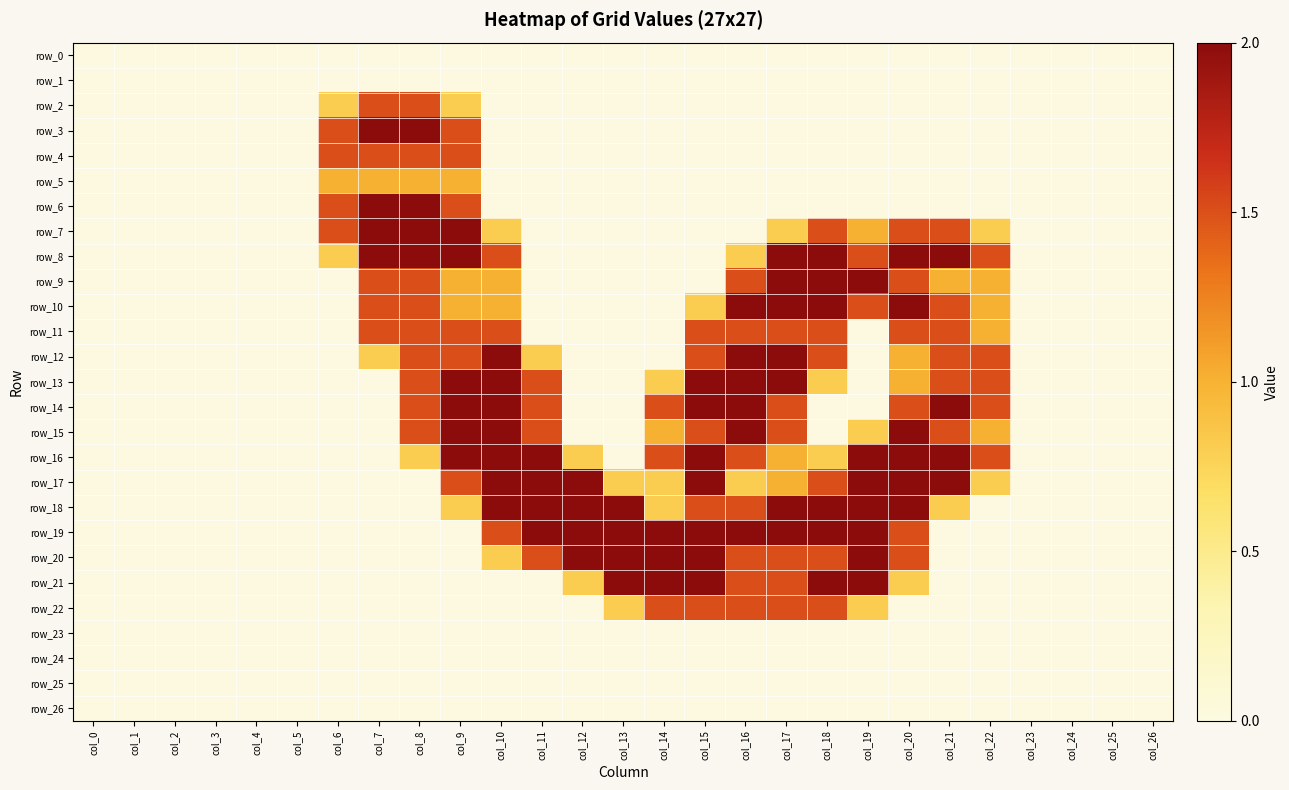

Reading right to left, what are all the values shown in this chart?

row_0: 0.0	0.0	0.0	0.0	0.0	0.0	0.0	0.0	0.0	0.0	0.0	0.0	0.0	0.0	0.0	0.0	0.0	0.0	0.0	0.0	0.0	0.0	0.0	0.0	0.0	0.0	0.0
row_1: 0.0	0.0	0.0	0.0	0.0	0.0	0.0	0.0	0.0	0.0	0.0	0.0	0.0	0.0	0.0	0.0	0.0	0.0	0.0	0.0	0.0	0.0	0.0	0.0	0.0	0.0	0.0
row_2: 0.0	0.0	0.0	0.0	0.0	0.0	0.0	0.0	0.0	0.0	0.0	0.0	0.0	0.0	0.0	0.0	0.0	0.8	1.5	1.5	0.8	0.0	0.0	0.0	0.0	0.0	0.0
row_3: 0.0	0.0	0.0	0.0	0.0	0.0	0.0	0.0	0.0	0.0	0.0	0.0	0.0	0.0	0.0	0.0	0.0	1.5	2.0	2.0	1.5	0.0	0.0	0.0	0.0	0.0	0.0
row_4: 0.0	0.0	0.0	0.0	0.0	0.0	0.0	0.0	0.0	0.0	0.0	0.0	0.0	0.0	0.0	0.0	0.0	1.5	1.5	1.5	1.5	0.0	0.0	0.0	0.0	0.0	0.0
row_5: 0.0	0.0	0.0	0.0	0.0	0.0	0.0	0.0	0.0	0.0	0.0	0.0	0.0	0.0	0.0	0.0	0.0	1.0	1.0	1.0	1.0	0.0	0.0	0.0	0.0	0.0	0.0
row_6: 0.0	0.0	0.0	0.0	0.0	0.0	0.0	0.0	0.0	0.0	0.0	0.0	0.0	0.0	0.0	0.0	0.0	1.5	2.0	2.0	1.5	0.0	0.0	0.0	0.0	0.0	0.0
row_7: 0.0	0.0	0.0	0.0	0.8	1.5	1.5	1.0	1.5	0.8	0.0	0.0	0.0	0.0	0.0	0.0	0.8	2.0	2.0	2.0	1.5	0.0	0.0	0.0	0.0	0.0	0.0
row_8: 0.0	0.0	0.0	0.0	1.5	2.0	2.0	1.5	2.0	2.0	0.8	0.0	0.0	0.0	0.0	0.0	1.5	2.0	2.0	2.0	0.8	0.0	0.0	0.0	0.0	0.0	0.0
row_9: 0.0	0.0	0.0	0.0	1.0	1.0	1.5	2.0	2.0	2.0	1.5	0.0	0.0	0.0	0.0	0.0	1.0	1.0	1.5	1.5	0.0	0.0	0.0	0.0	0.0	0.0	0.0
row_10: 0.0	0.0	0.0	0.0	1.0	1.5	2.0	1.5	2.0	2.0	2.0	0.8	0.0	0.0	0.0	0.0	1.0	1.0	1.5	1.5	0.0	0.0	0.0	0.0	0.0	0.0	0.0
row_11: 0.0	0.0	0.0	0.0	1.0	1.5	1.5	0.0	1.5	1.5	1.5	1.5	0.0	0.0	0.0	0.0	1.5	1.5	1.5	1.5	0.0	0.0	0.0	0.0	0.0	0.0	0.0
row_12: 0.0	0.0	0.0	0.0	1.5	1.5	1.0	0.0	1.5	2.0	2.0	1.5	0.0	0.0	0.0	0.8	2.0	1.5	1.5	0.8	0.0	0.0	0.0	0.0	0.0	0.0	0.0
row_13: 0.0	0.0	0.0	0.0	1.5	1.5	1.0	0.0	0.8	2.0	2.0	2.0	0.8	0.0	0.0	1.5	2.0	2.0	1.5	0.0	0.0	0.0	0.0	0.0	0.0	0.0	0.0
row_14: 0.0	0.0	0.0	0.0	1.5	2.0	1.5	0.0	0.0	1.5	2.0	2.0	1.5	0.0	0.0	1.5	2.0	2.0	1.5	0.0	0.0	0.0	0.0	0.0	0.0	0.0	0.0
row_15: 0.0	0.0	0.0	0.0	1.0	1.5	2.0	0.8	0.0	1.5	2.0	1.5	1.0	0.0	0.0	1.5	2.0	2.0	1.5	0.0	0.0	0.0	0.0	0.0	0.0	0.0	0.0
row_16: 0.0	0.0	0.0	0.0	1.5	2.0	2.0	2.0	0.8	1.0	1.5	2.0	1.5	0.0	0.8	2.0	2.0	2.0	0.8	0.0	0.0	0.0	0.0	0.0	0.0	0.0	0.0
row_17: 0.0	0.0	0.0	0.0	0.8	2.0	2.0	2.0	1.5	1.0	0.8	2.0	0.8	0.8	2.0	2.0	2.0	1.5	0.0	0.0	0.0	0.0	0.0	0.0	0.0	0.0	0.0
row_18: 0.0	0.0	0.0	0.0	0.0	0.8	2.0	2.0	2.0	2.0	1.5	1.5	0.8	2.0	2.0	2.0	2.0	0.8	0.0	0.0	0.0	0.0	0.0	0.0	0.0	0.0	0.0
row_19: 0.0	0.0	0.0	0.0	0.0	0.0	1.5	2.0	2.0	2.0	2.0	2.0	2.0	2.0	2.0	2.0	1.5	0.0	0.0	0.0	0.0	0.0	0.0	0.0	0.0	0.0	0.0
row_20: 0.0	0.0	0.0	0.0	0.0	0.0	1.5	2.0	1.5	1.5	1.5	2.0	2.0	2.0	2.0	1.5	0.8	0.0	0.0	0.0	0.0	0.0	0.0	0.0	0.0	0.0	0.0
row_21: 0.0	0.0	0.0	0.0	0.0	0.0	0.8	2.0	2.0	1.5	1.5	2.0	2.0	2.0	0.8	0.0	0.0	0.0	0.0	0.0	0.0	0.0	0.0	0.0	0.0	0.0	0.0
row_22: 0.0	0.0	0.0	0.0	0.0	0.0	0.0	0.8	1.5	1.5	1.5	1.5	1.5	0.8	0.0	0.0	0.0	0.0	0.0	0.0	0.0	0.0	0.0	0.0	0.0	0.0	0.0
row_23: 0.0	0.0	0.0	0.0	0.0	0.0	0.0	0.0	0.0	0.0	0.0	0.0	0.0	0.0	0.0	0.0	0.0	0.0	0.0	0.0	0.0	0.0	0.0	0.0	0.0	0.0	0.0
row_24: 0.0	0.0	0.0	0.0	0.0	0.0	0.0	0.0	0.0	0.0	0.0	0.0	0.0	0.0	0.0	0.0	0.0	0.0	0.0	0.0	0.0	0.0	0.0	0.0	0.0	0.0	0.0
row_25: 0.0	0.0	0.0	0.0	0.0	0.0	0.0	0.0	0.0	0.0	0.0	0.0	0.0	0.0	0.0	0.0	0.0	0.0	0.0	0.0	0.0	0.0	0.0	0.0	0.0	0.0	0.0
row_26: 0.0	0.0	0.0	0.0	0.0	0.0	0.0	0.0	0.0	0.0	0.0	0.0	0.0	0.0	0.0	0.0	0.0	0.0	0.0	0.0	0.0	0.0	0.0	0.0	0.0	0.0	0.0